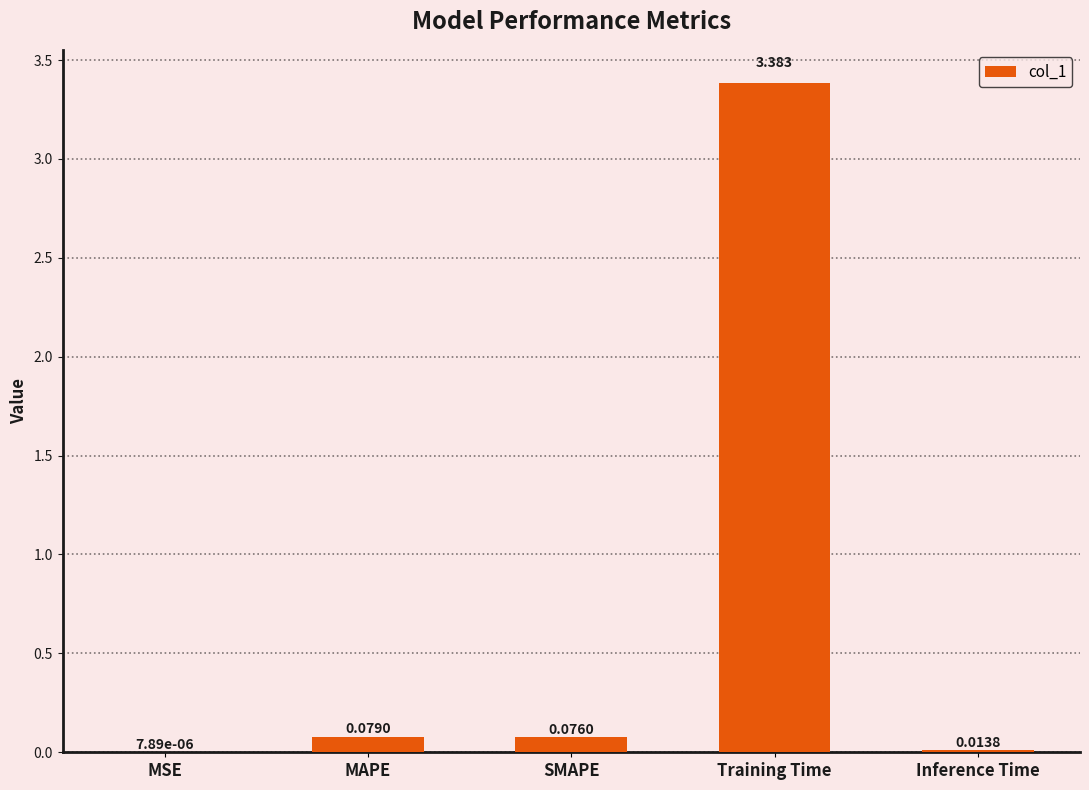

Which label corresponds to the largest value in the chart?

Training Time